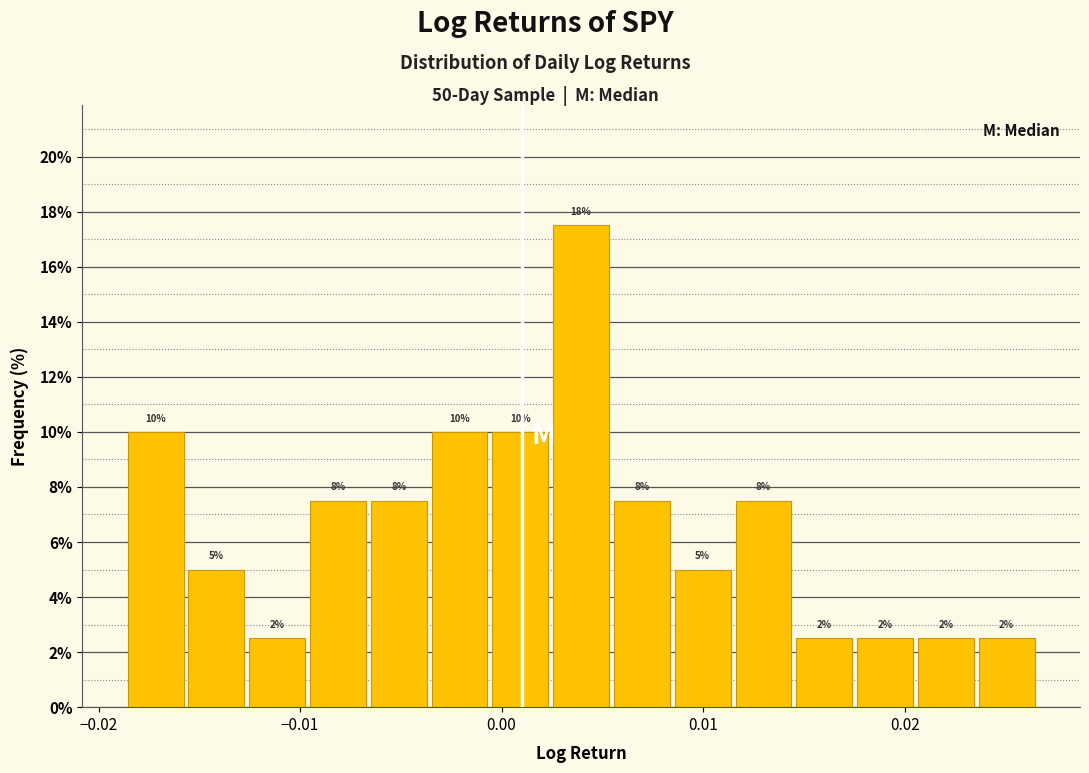

Around what value on the x-axis is the tallest bar? Give the approximate position of its centre, as read against the axis.

0.004